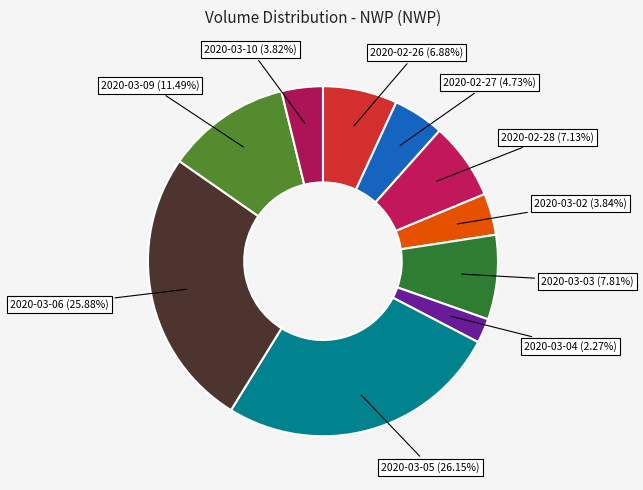

Which has a higher value, 2020-03-09 (11.49%) or 2020-02-26 (6.88%)?

2020-03-09 (11.49%)